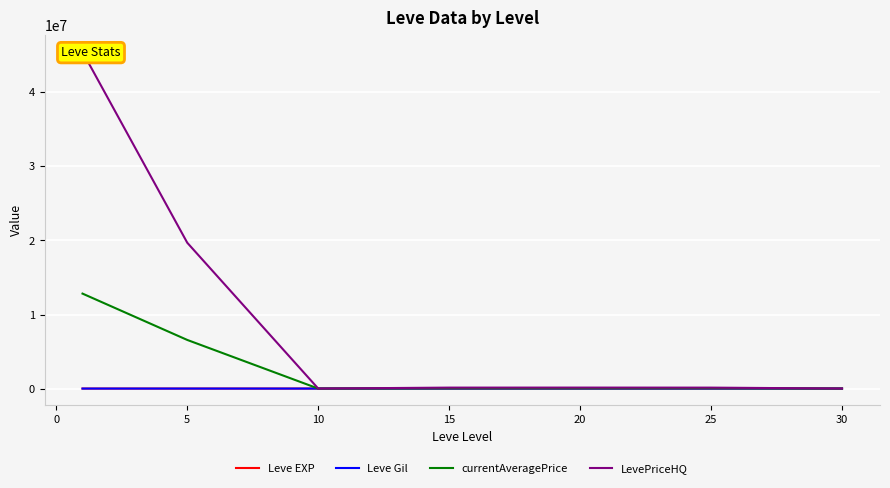

The LevePriceHQ series shows 132352.2 at 15. True or false?

True